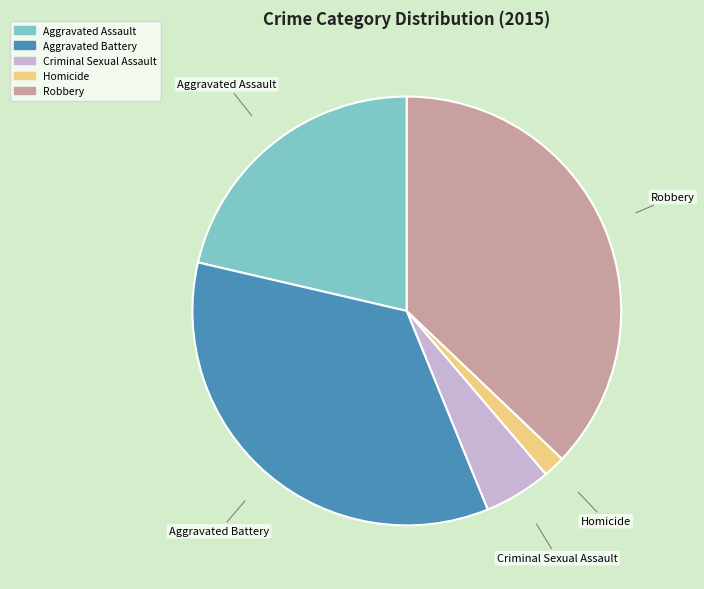

The Criminal Sexual Assault slice represents 5% of the pie. True or false?

True